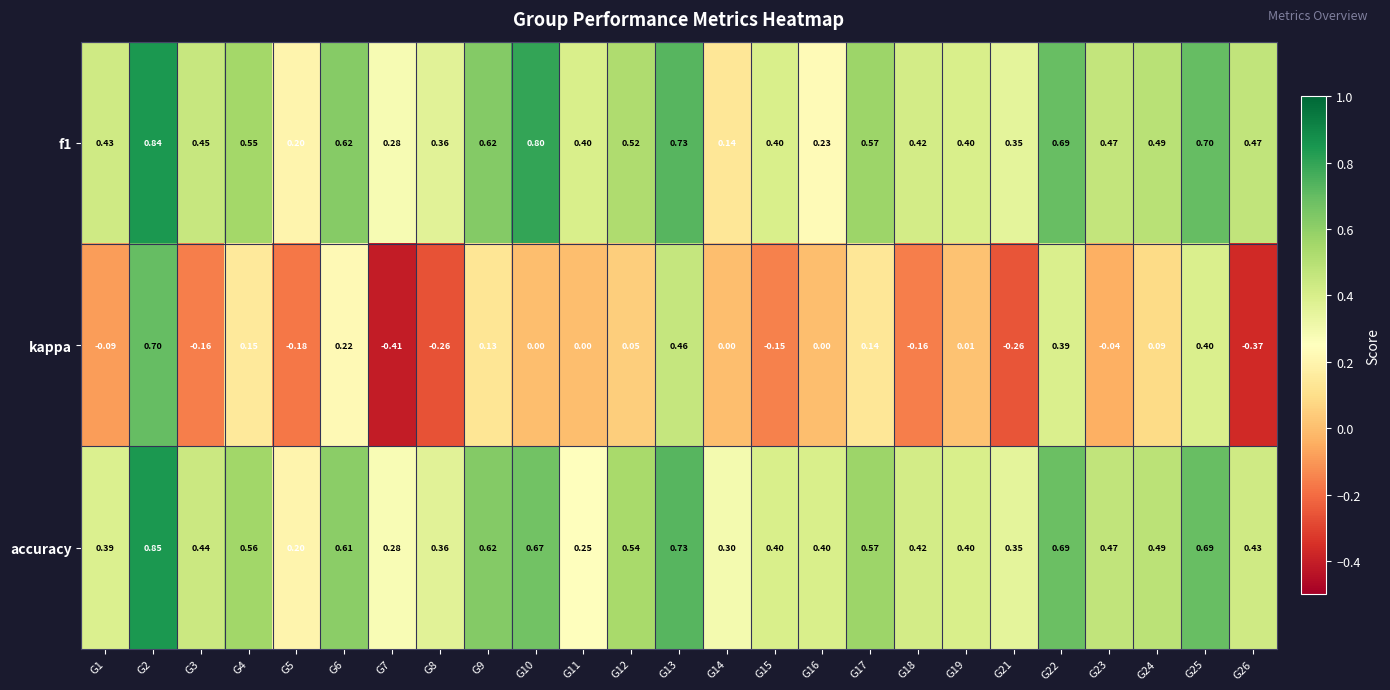

Is the value of f1 at G11 greater than the value of kappa at G5?

Yes